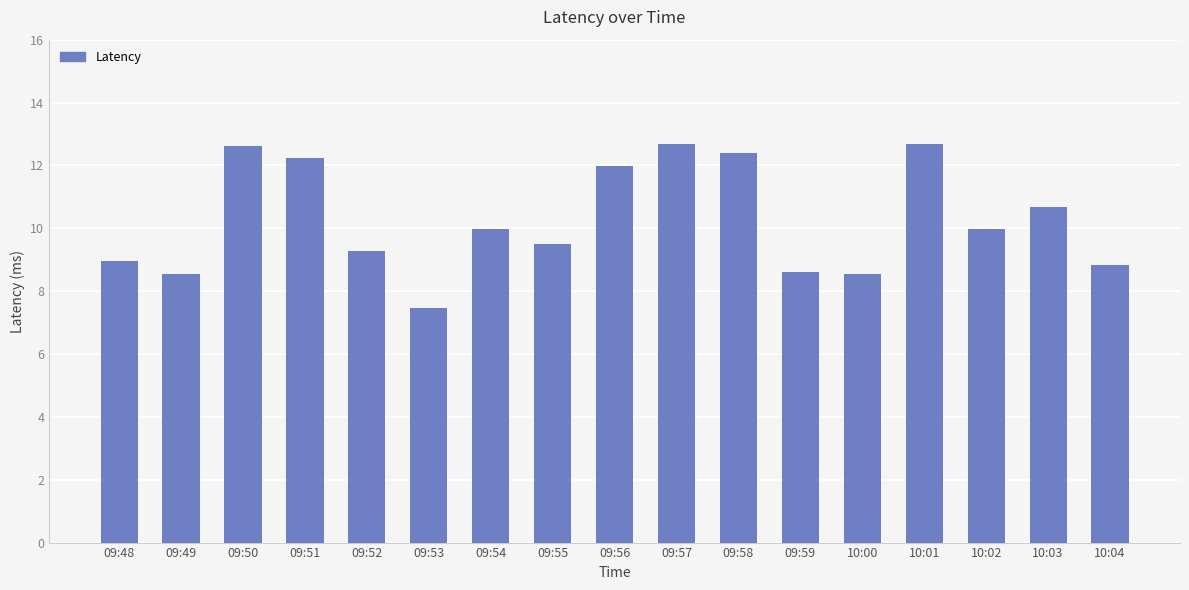

Is it true that the value at 10:04 is 14.8?

False